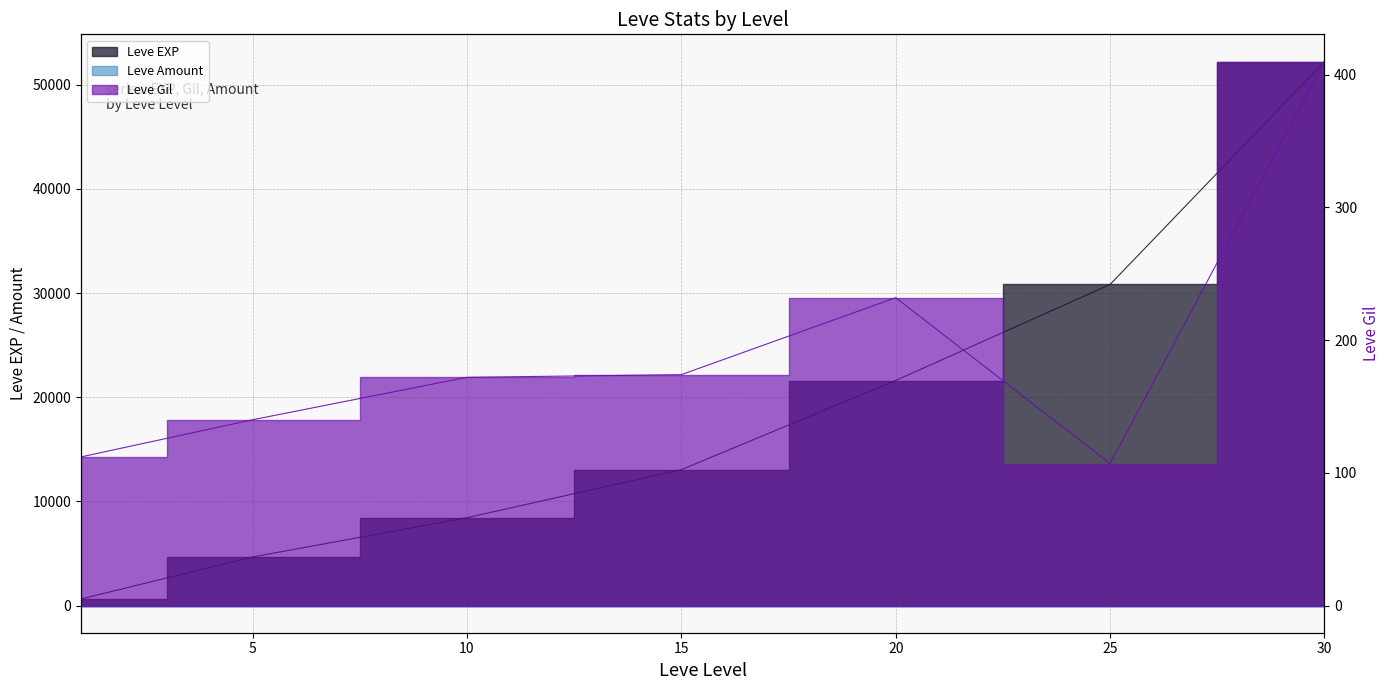

What is the minimum value shown in the chart?

107